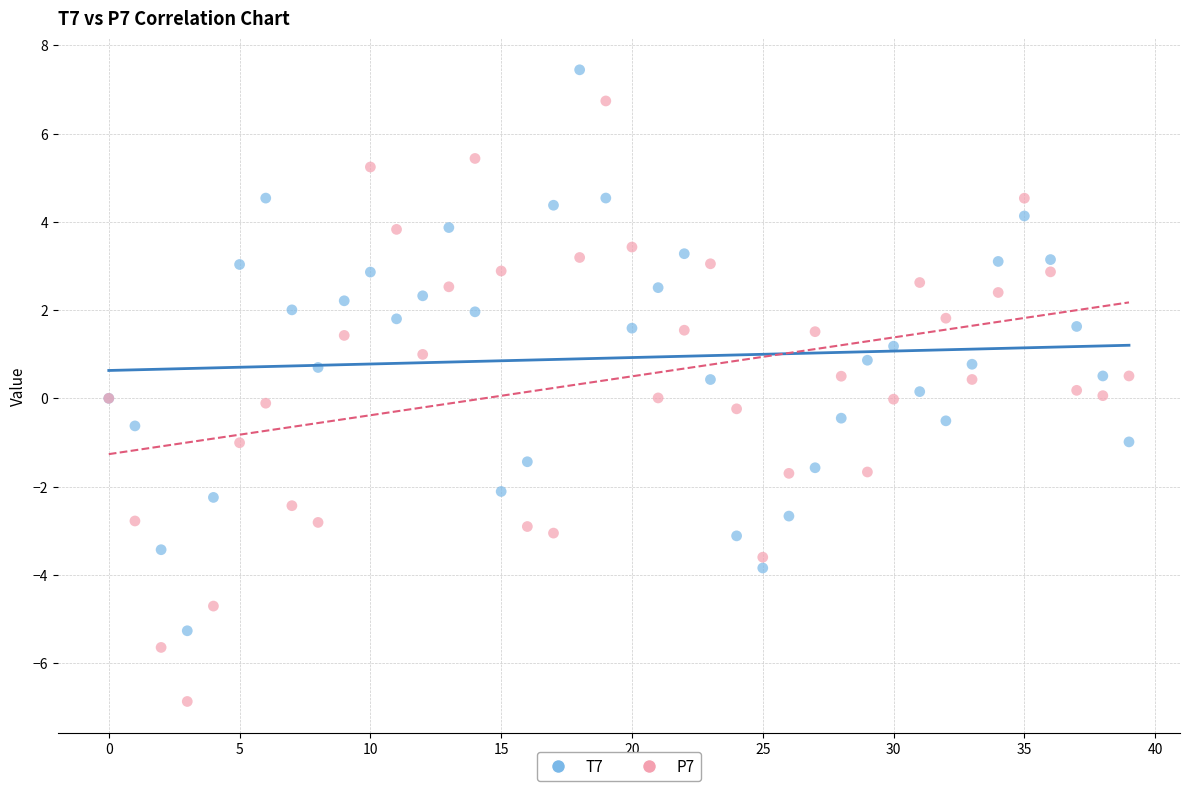

Which series contains the highest Y value?

T7